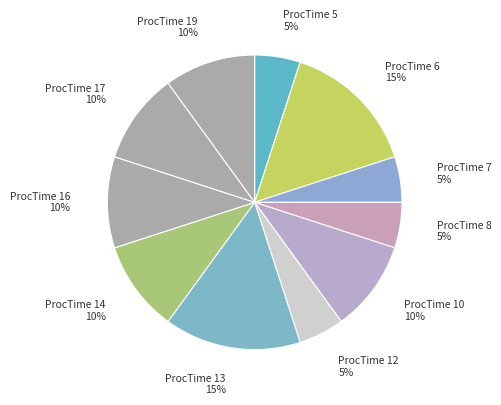

Between ProcTime 14 and ProcTime 8, which is larger?

ProcTime 14